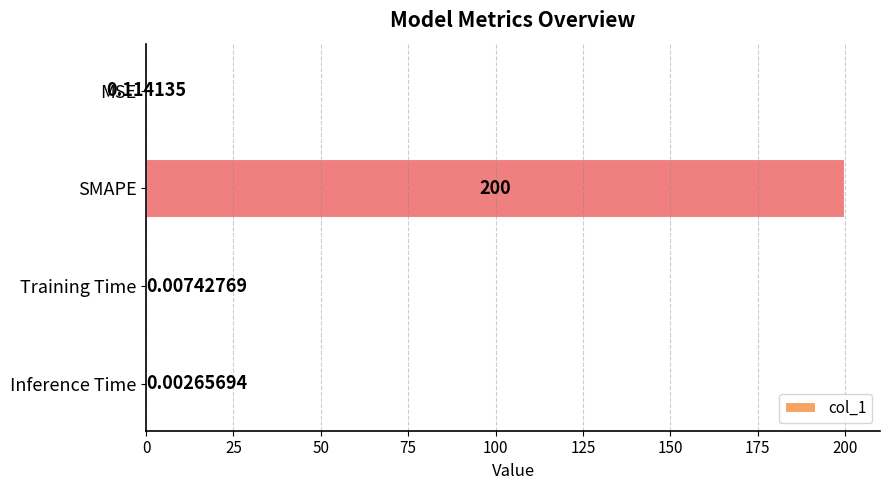

What is the maximum value shown in the chart?

200.0